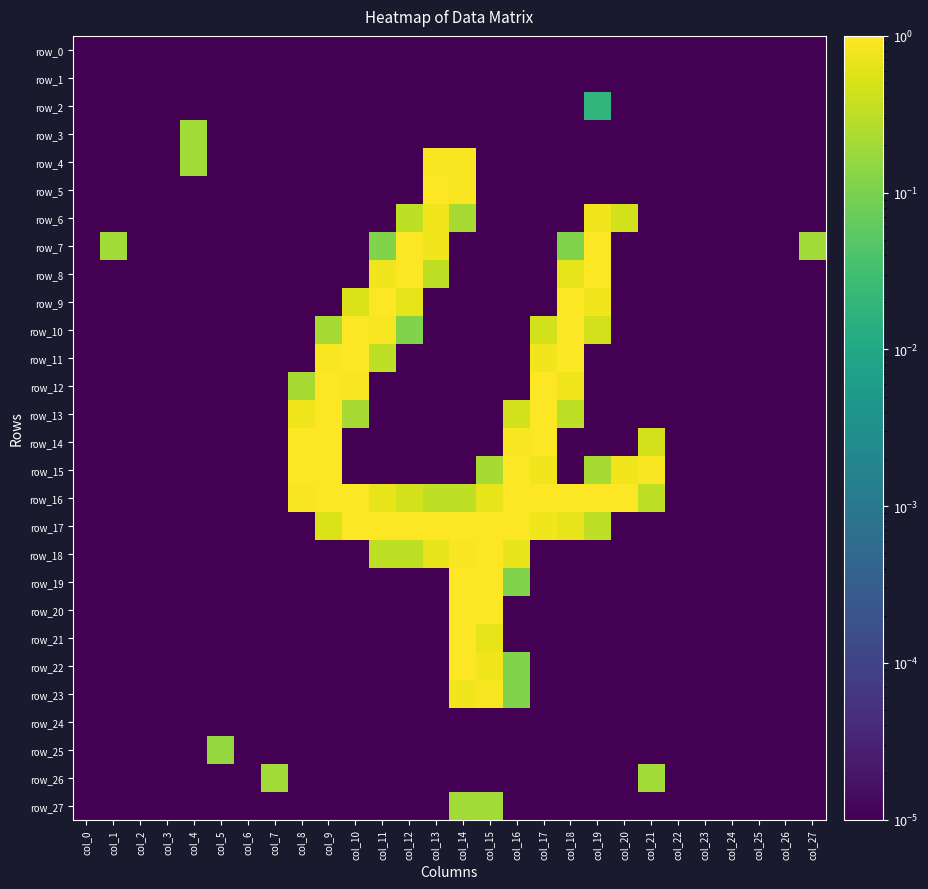

List the labels in order of row_7 value, largest first.

col_12, col_19, col_13, col_1, col_27, col_11, col_18, col_0, col_2, col_3, col_4, col_5, col_6, col_7, col_8, col_9, col_10, col_14, col_15, col_16, col_17, col_20, col_21, col_22, col_23, col_24, col_25, col_26